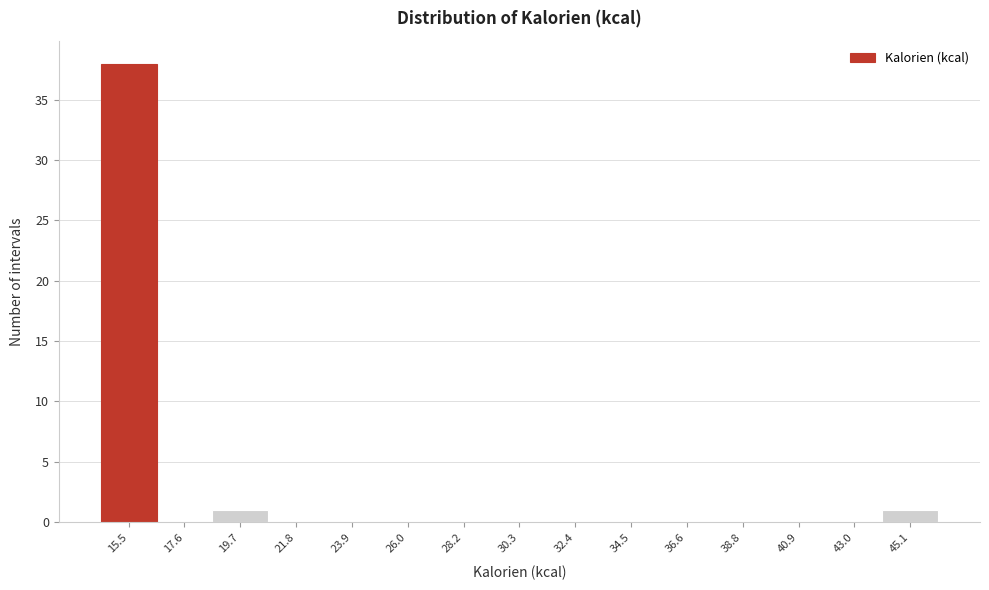

Reading left to right, transcribe all the data shown in this chart.

15.5=38	17.6=0	19.7=1	21.8=0	23.9=0	26.0=0	28.2=0	30.3=0	32.4=0	34.5=0	36.6=0	38.8=0	40.9=0	43.0=0	45.1=1